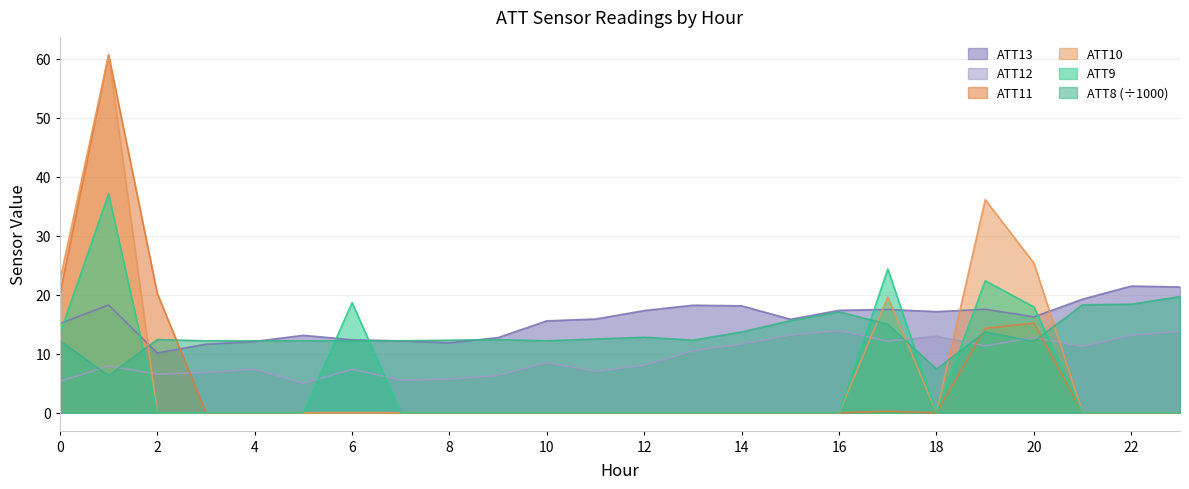

What is the difference between the highest and lowest values at 17?

24.1